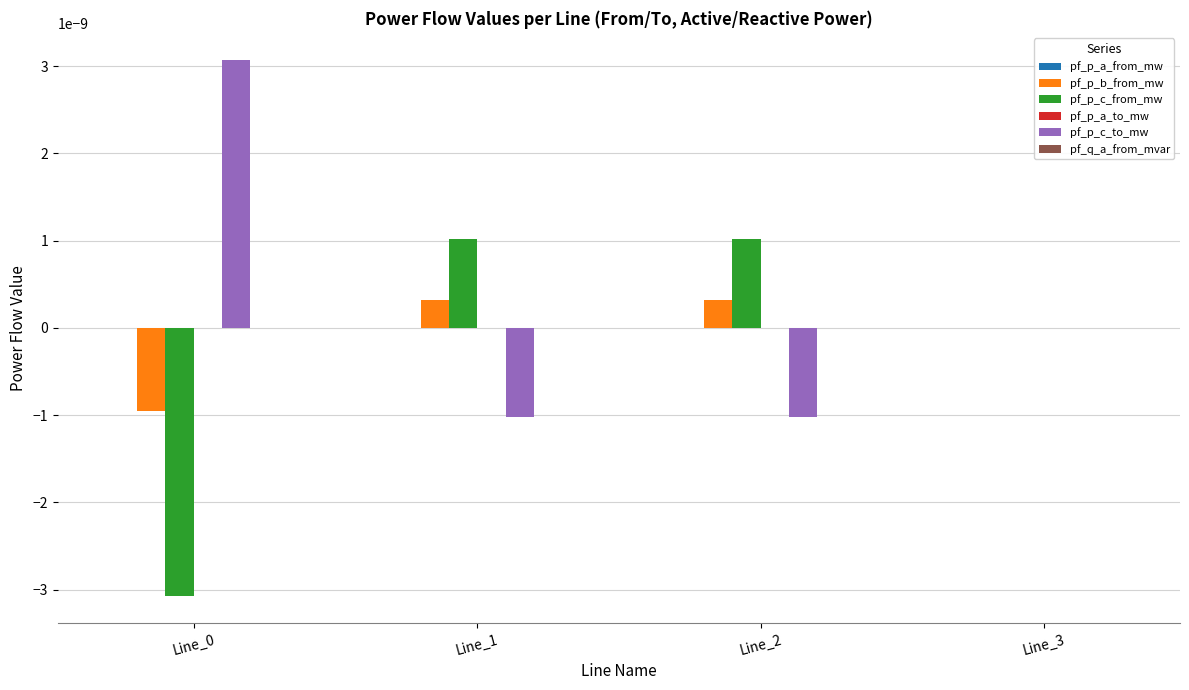

Count the number of categories in the chart.

4